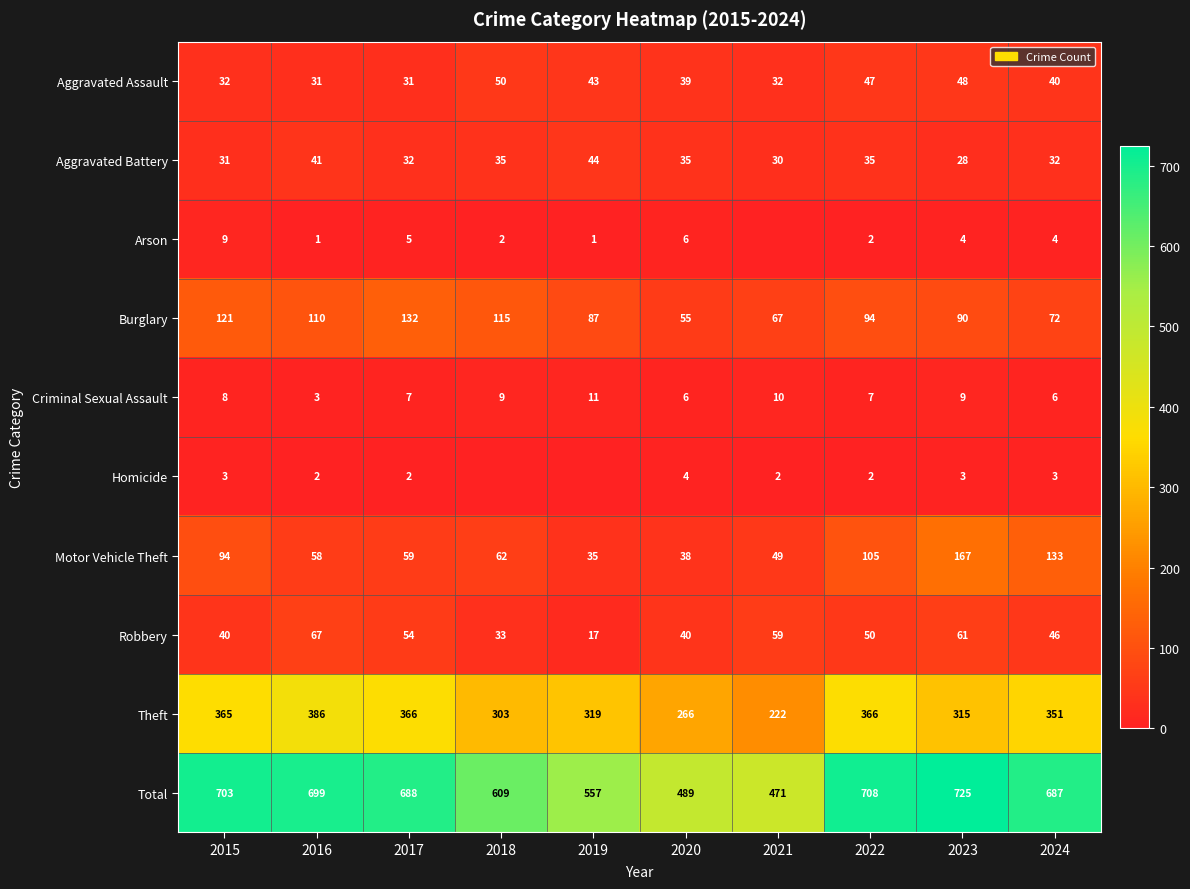

What is the difference between the maximum and minimum values in the Criminal Sexual Assault series?

8